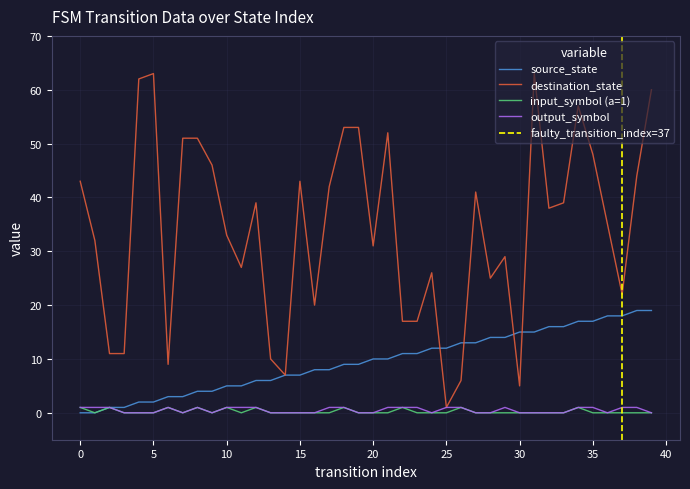

At how many categories does at least one series exceed 57?

4